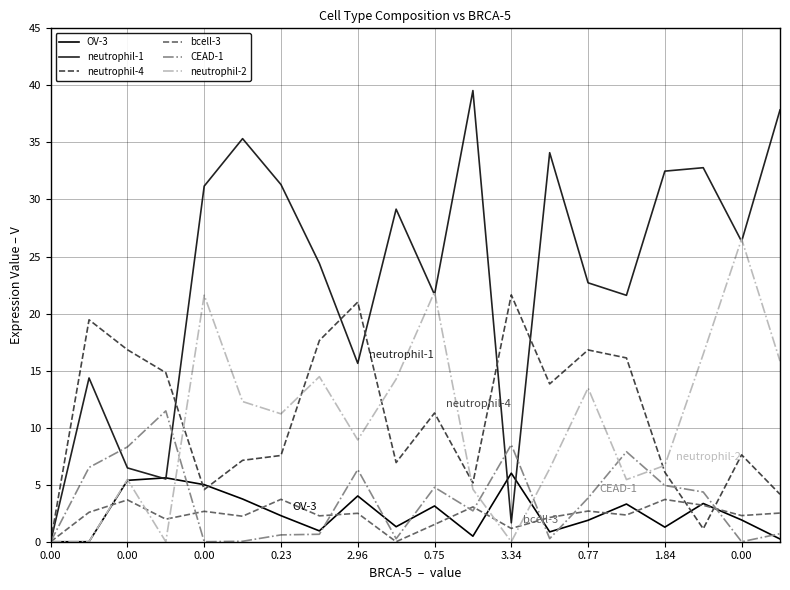

Which series has the largest total across all categories?

neutrophil-1